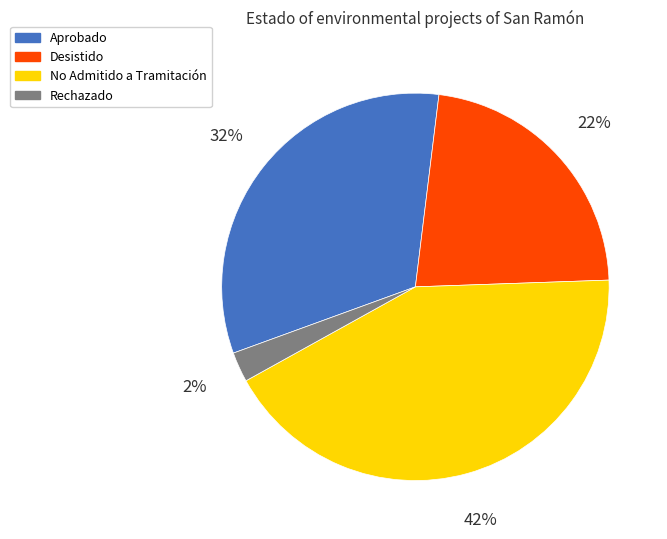

Does Rechazado represent more than half of the total?

No